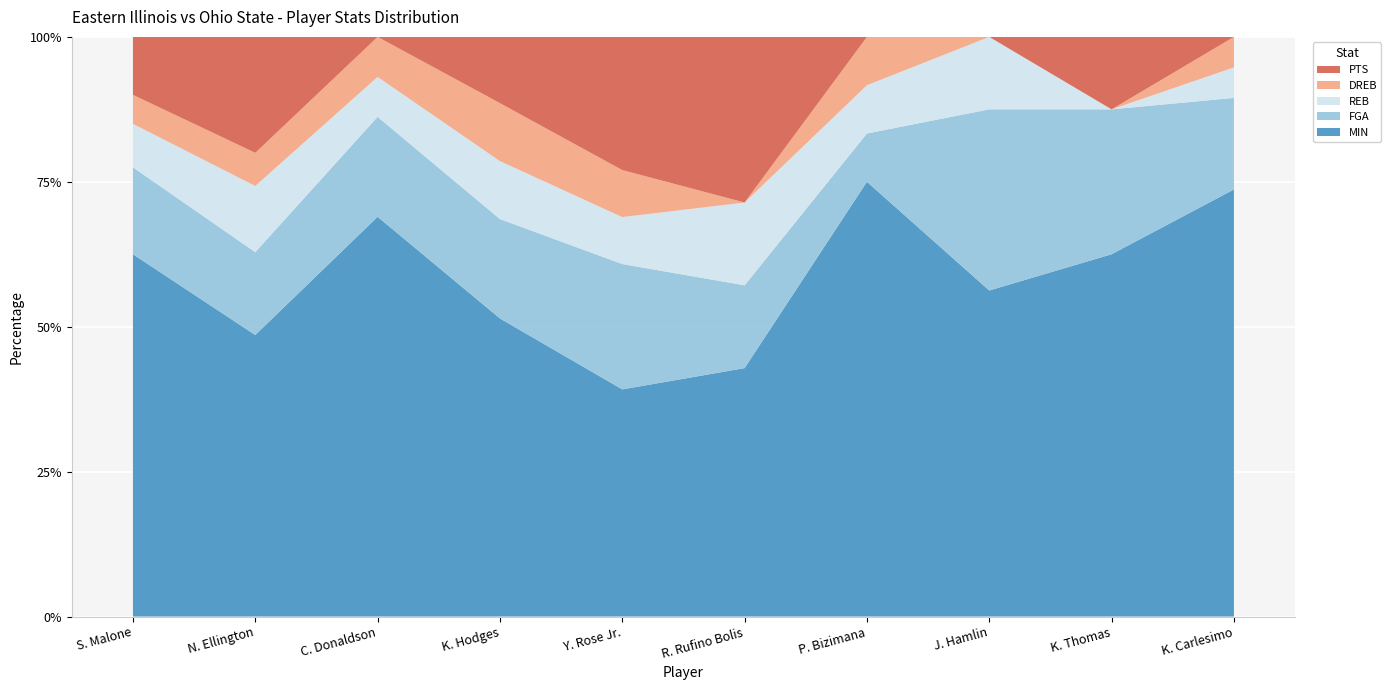

Reading right to left, list all the values displayed in this chart.

MIN: 14	10	9	9	3	29	36	20	17	25
FGA: 3	4	5	1	1	16	12	5	5	6
REB: 1	0	2	1	1	6	7	2	4	3
DREB: 1	0	0	1	0	6	7	2	2	2
PTS: 0	2	0	0	2	17	8	0	7	4